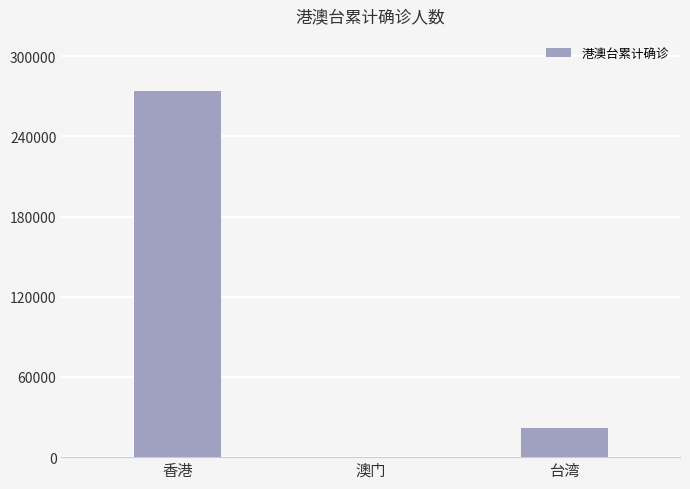

Is it true that the value at 台湾 is 21658?

True